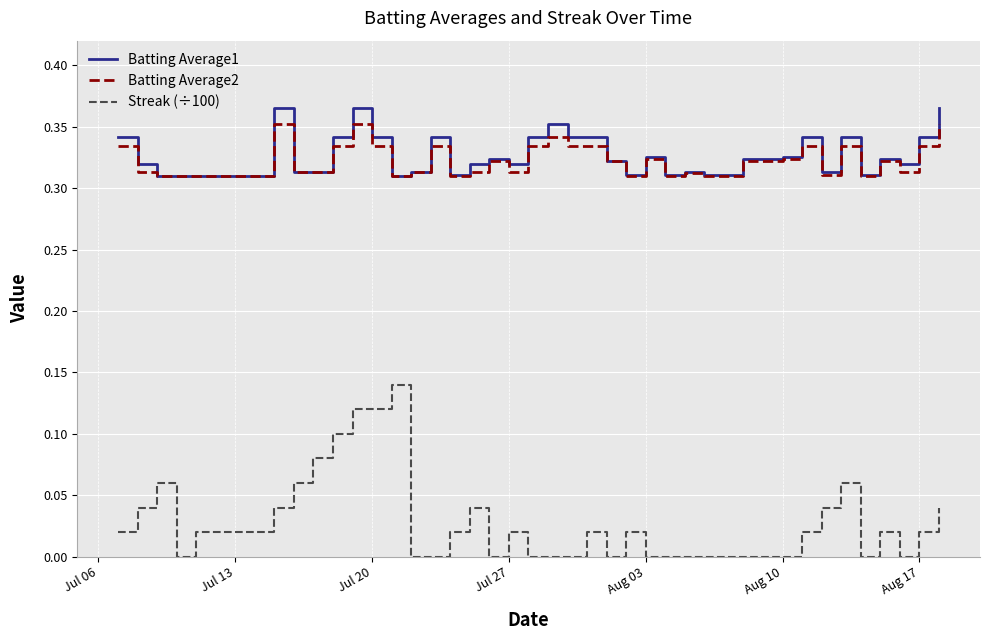

What is the sum of all Batting Average1 values?

13.1